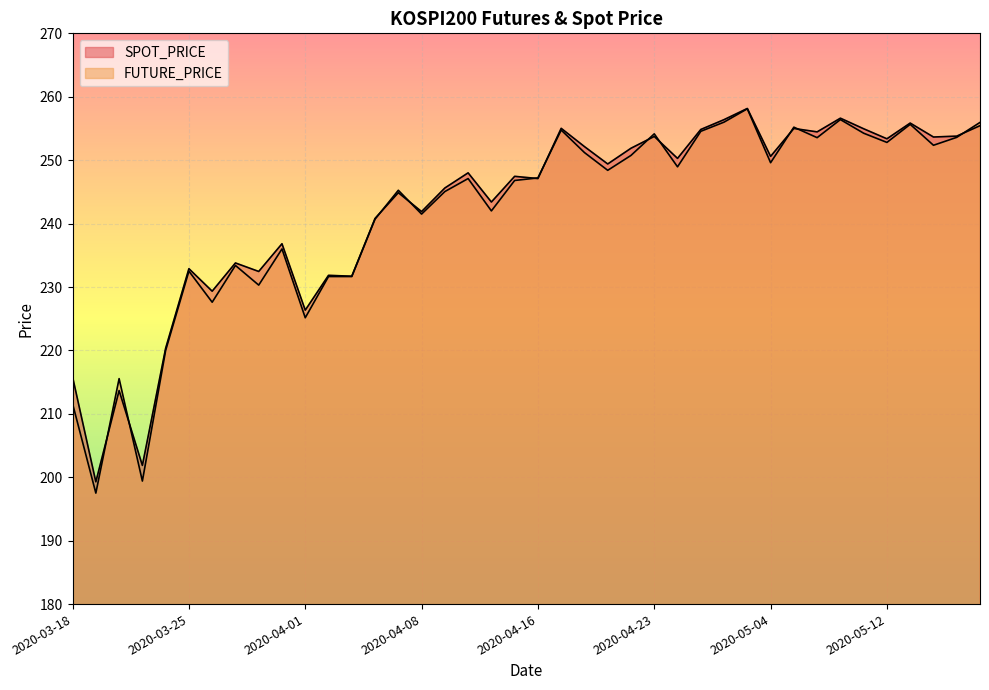

The SPOT_PRICE series shows 172.7 at 2020-04-16. True or false?

False